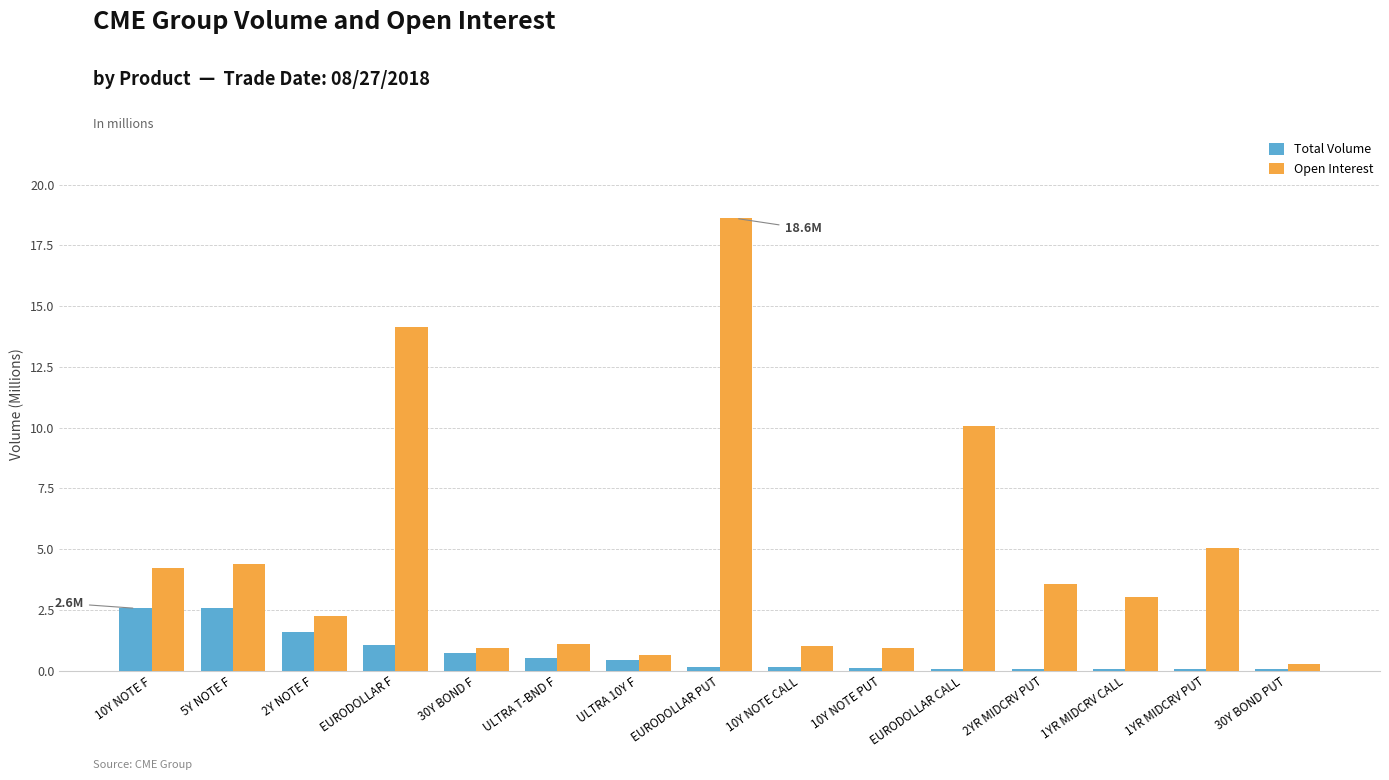

Count the number of categories in the chart.

15